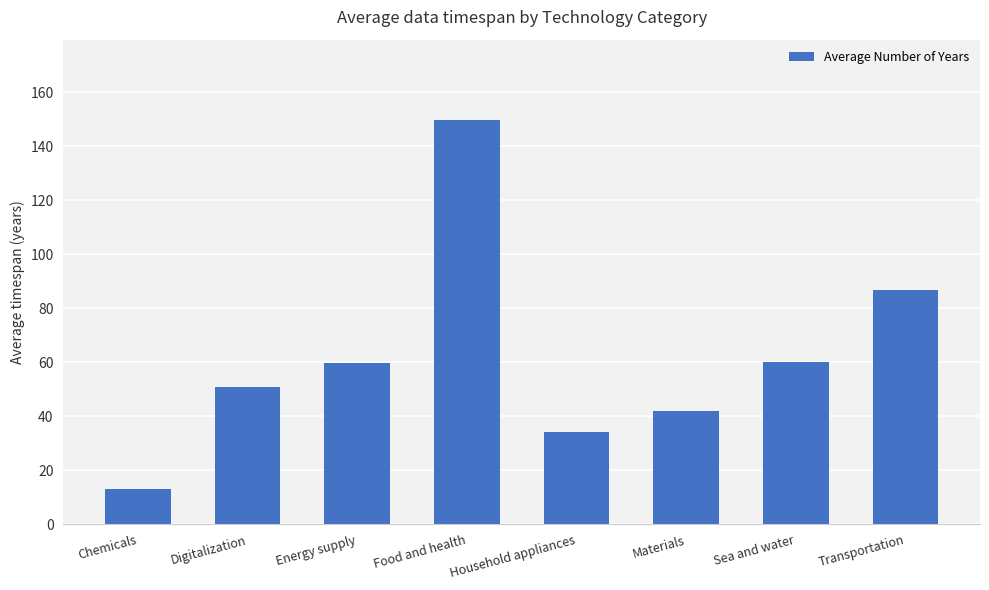

What is the sum of all values?

495.7